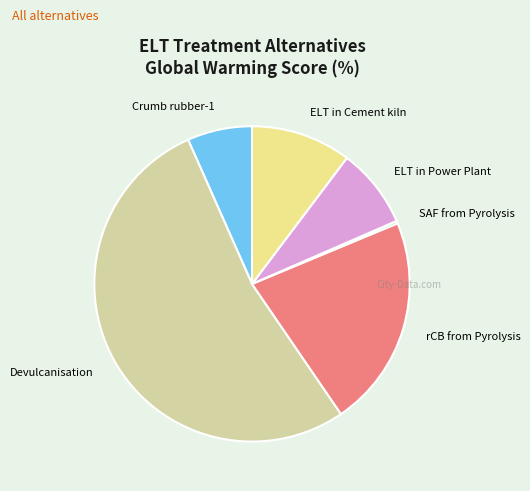

Which category has the biggest portion of the pie?

Devulcanisation